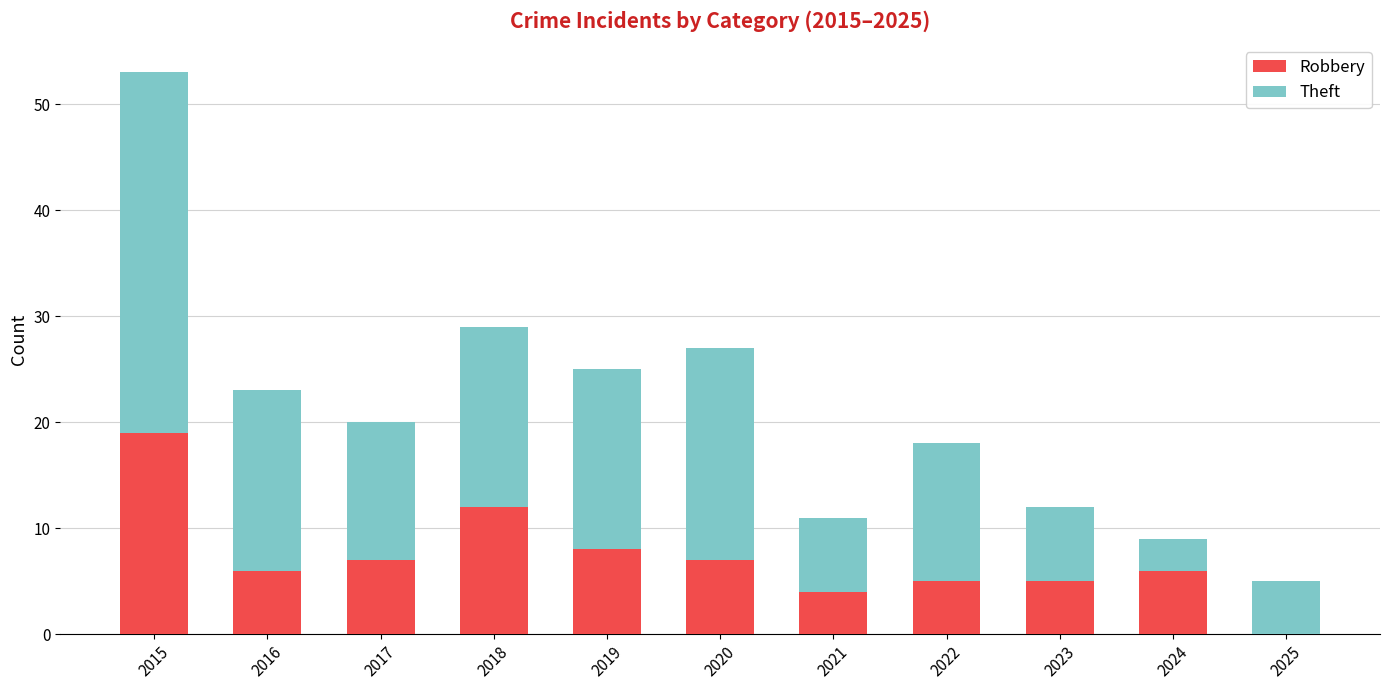

What is the maximum value for Robbery?

19